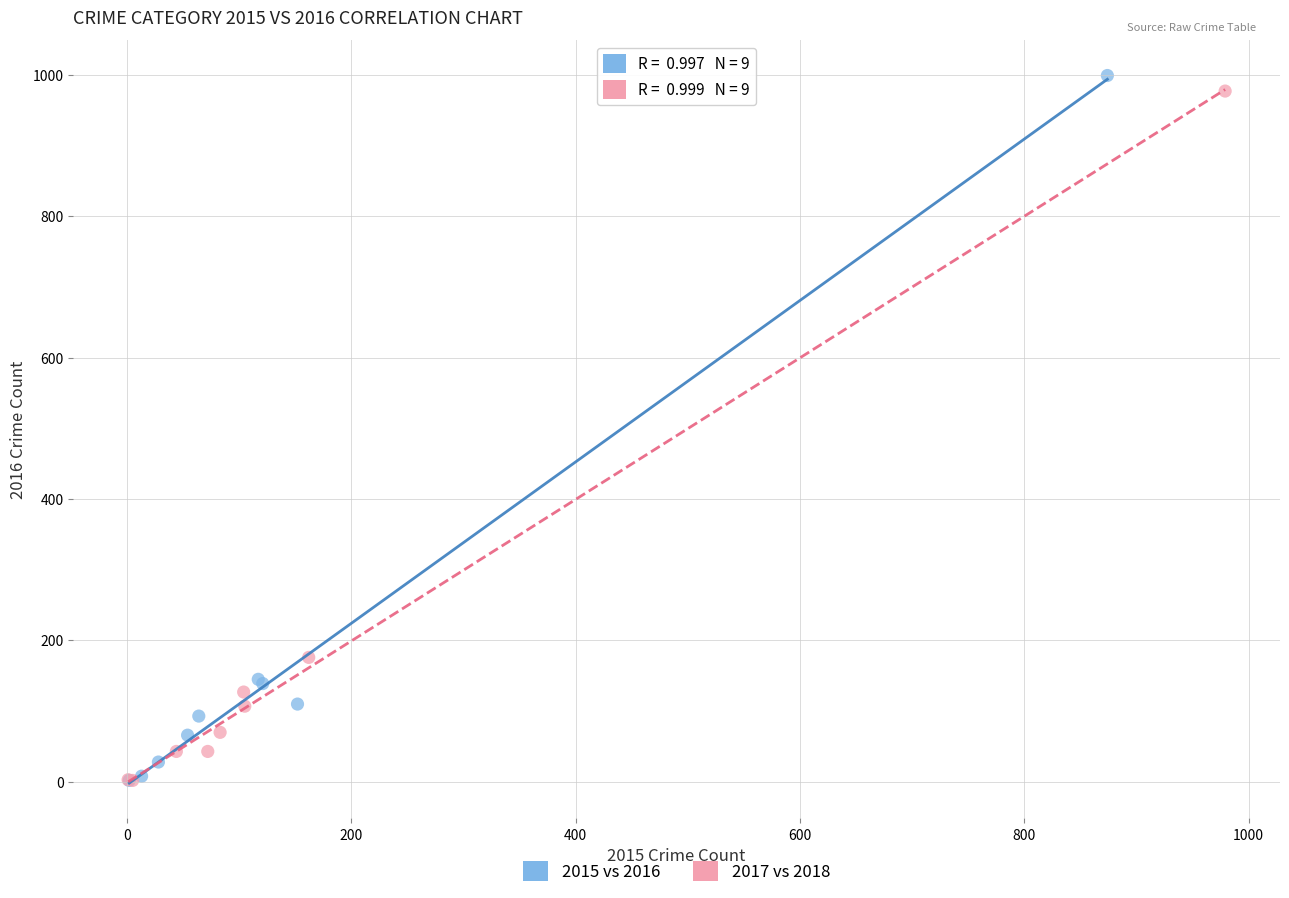

What are all the series names shown in the legend?

2015 vs 2016, 2017 vs 2018